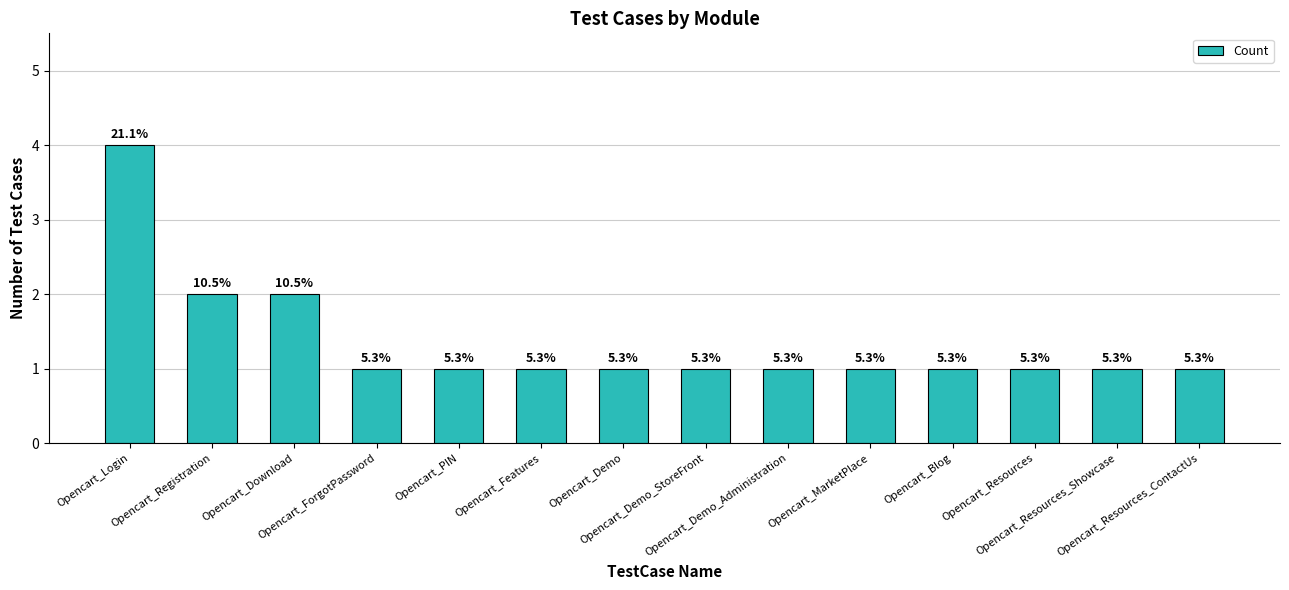

How many bars are there in total?

14